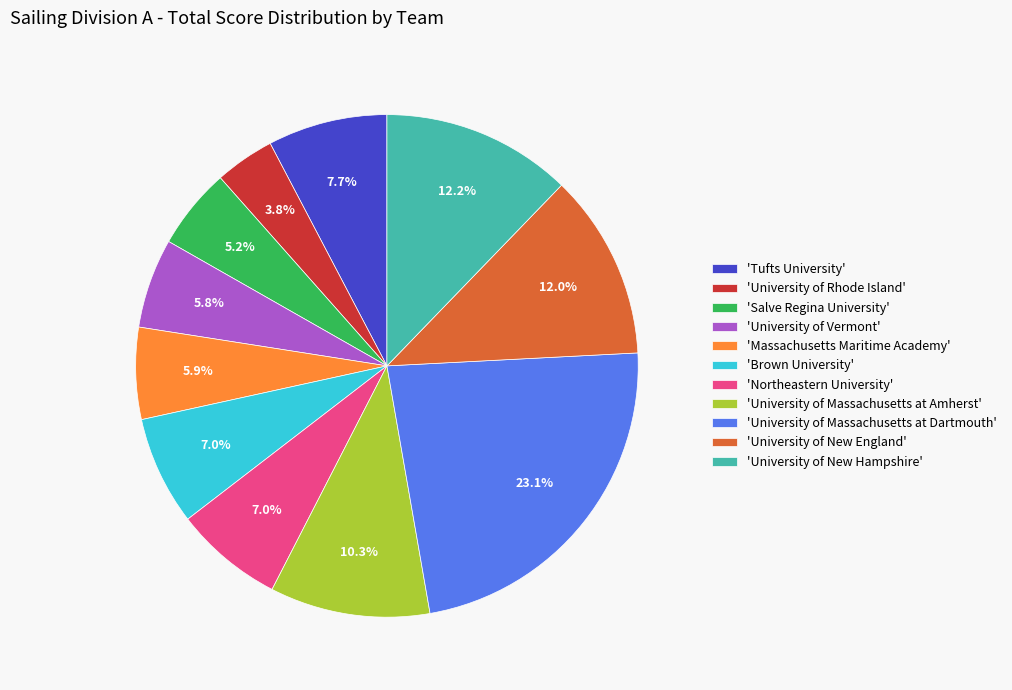

Combined, do 'University of New Hampshire' and 'Northeastern University' account for over 50%?

No